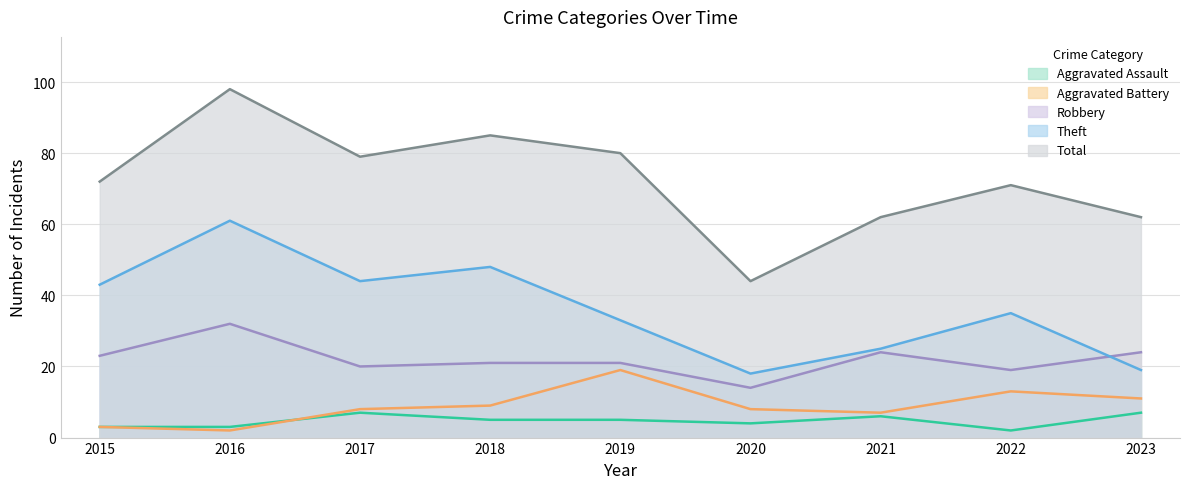

How many data points in Total are above 72?

4